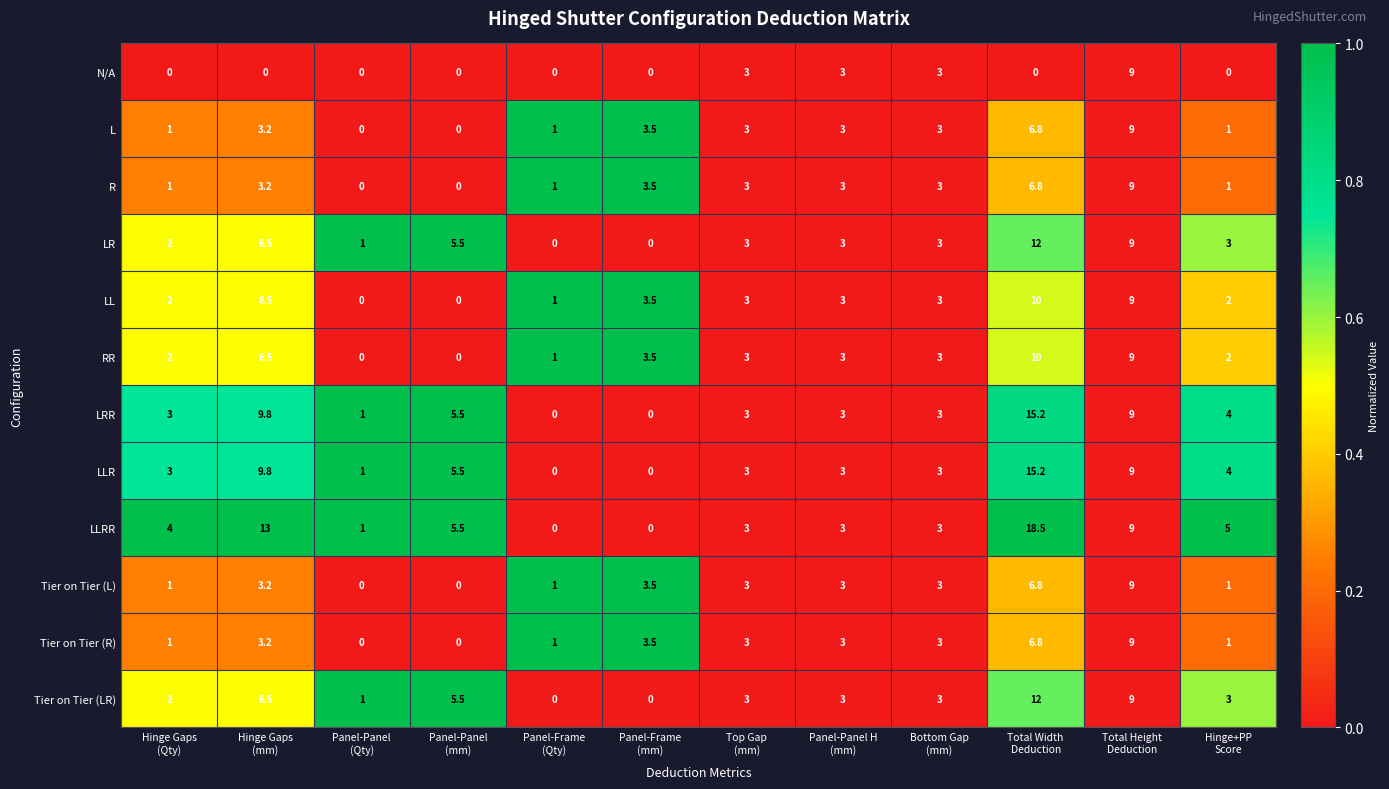

Which series has the widest spread of values?

LLRR